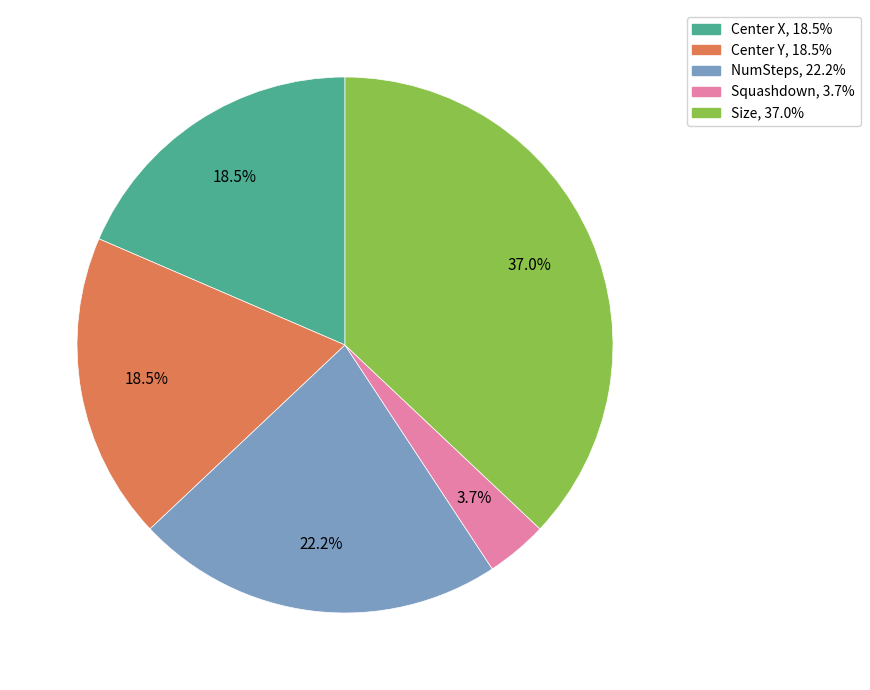

To the nearest percent, what is the difference between the Size and Squashdown slice percentages?

33%